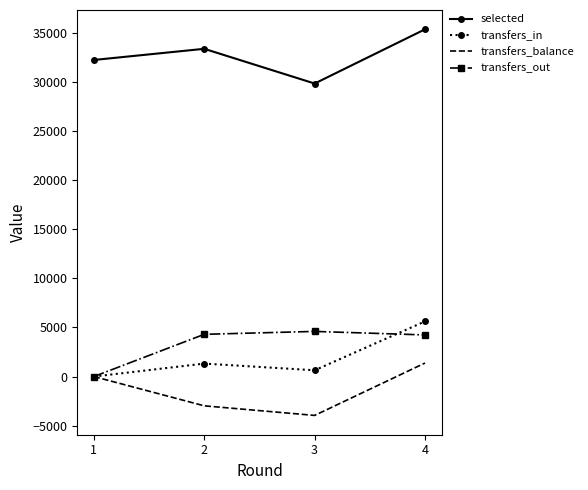

True or false: transfers_in and selected intersect in this chart.

False